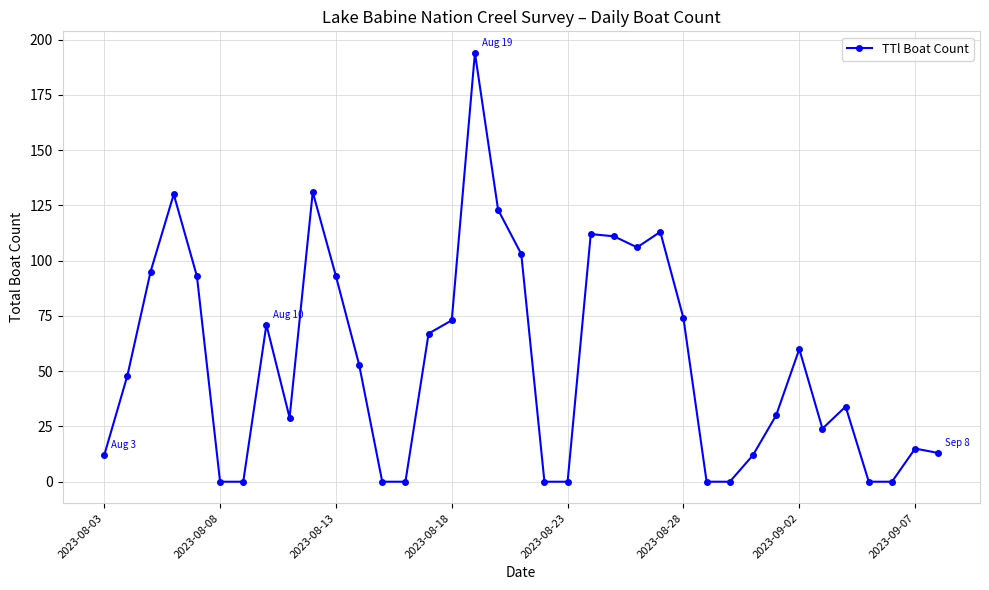

True or false: there are more than 2 points higher than both neighbors.

True